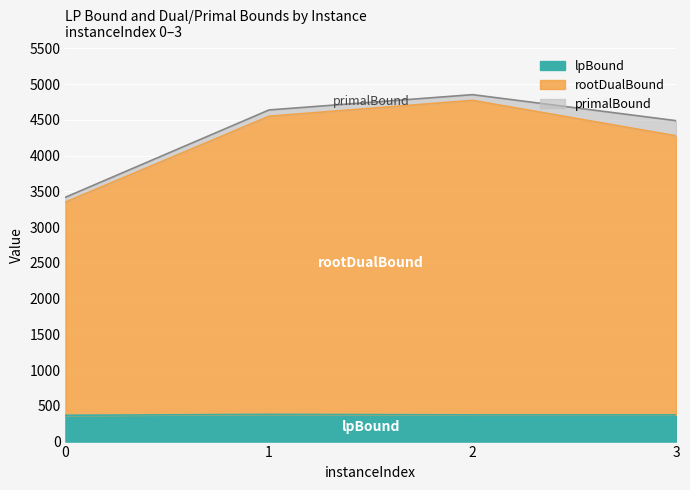

At which label does lpBound first exceed 373?

1